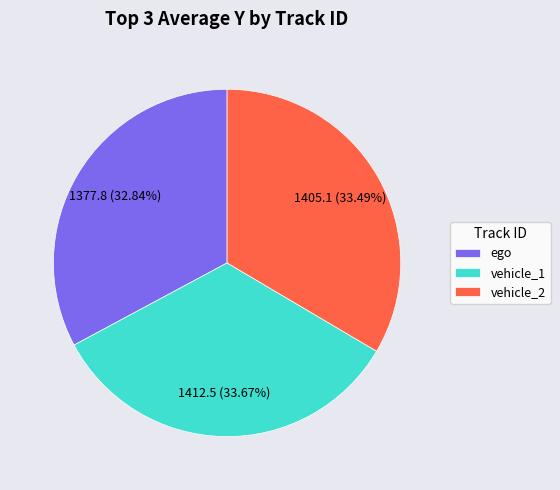

To the nearest percent, what portion does vehicle_1 represent?

34%